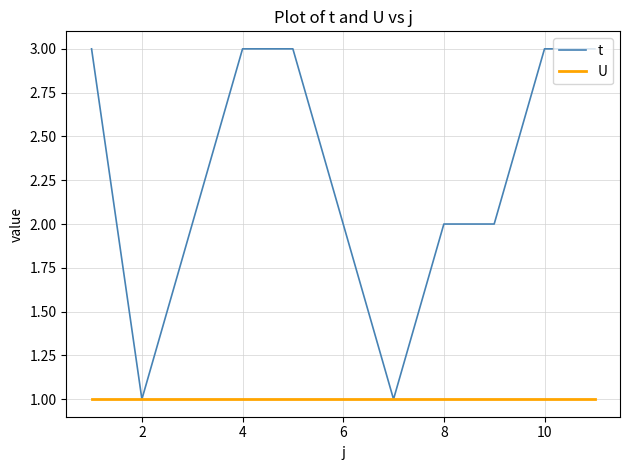

Which series has the largest total across all categories?

t